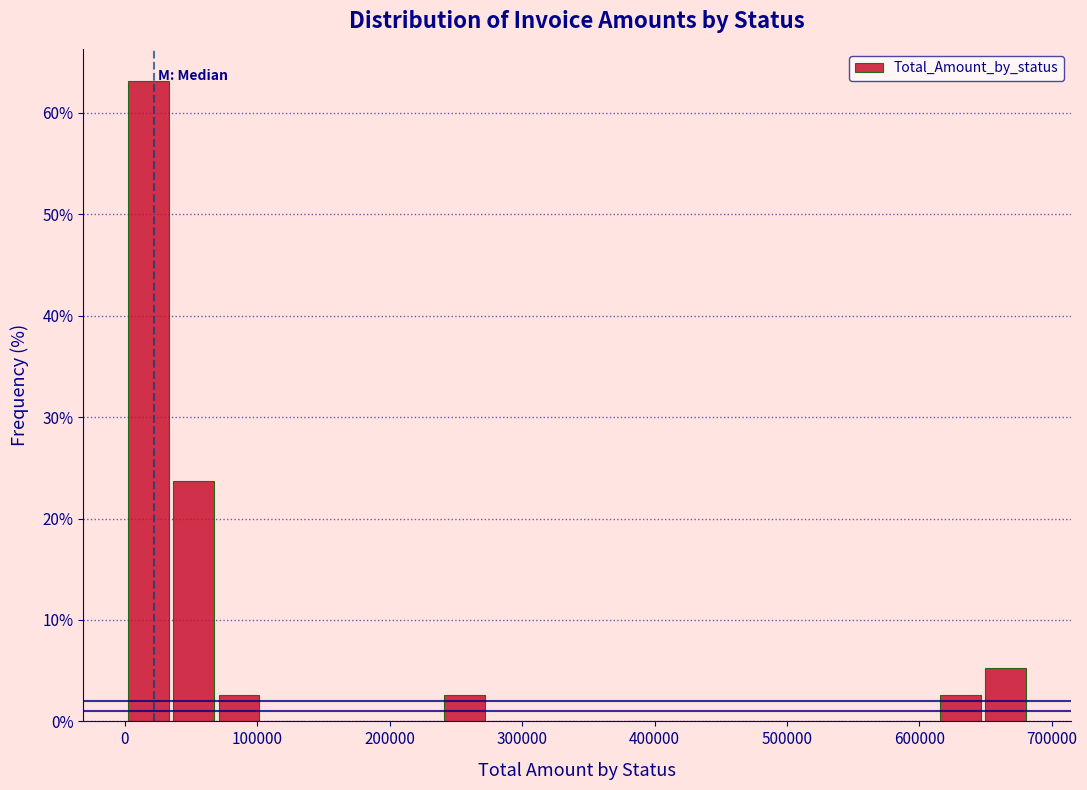

Around what value on the x-axis is the tallest bar? Give the approximate position of its centre, as read against the axis.

20000